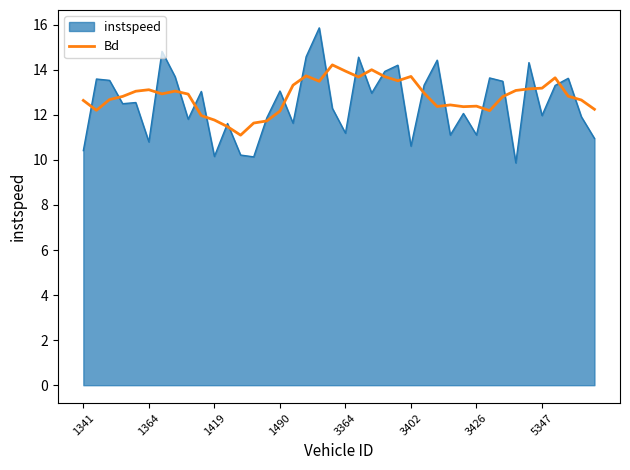

Rank the series by their maximum value, from highest to lowest.

instspeed, Bd